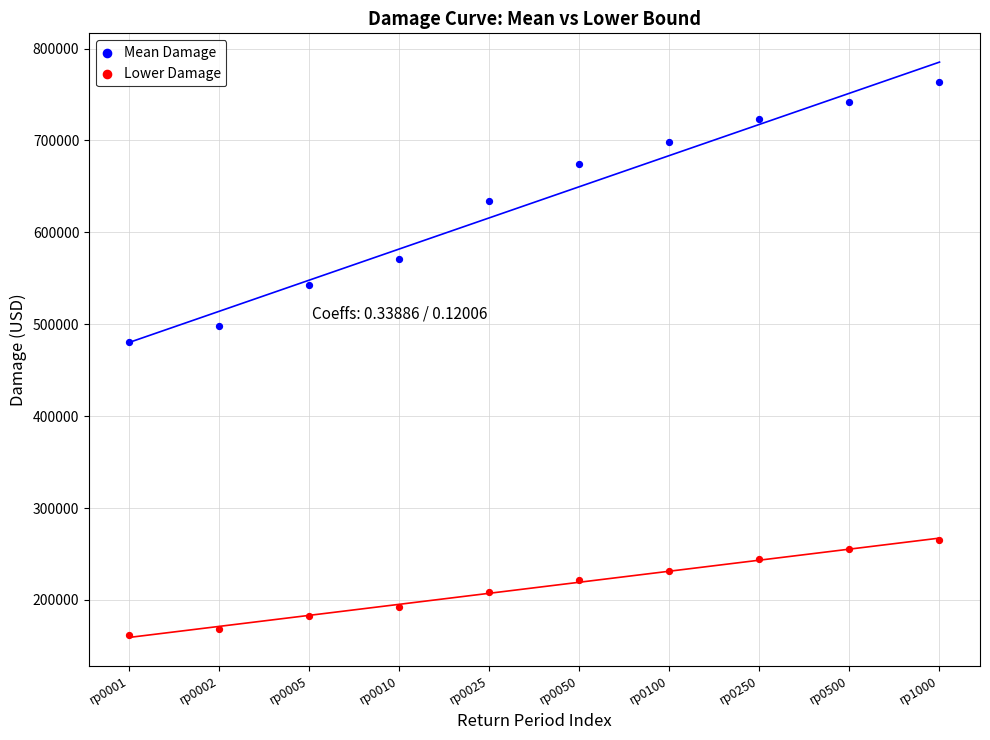

In the Mean Damage series, what Y value is closest to 622255?

633963.5